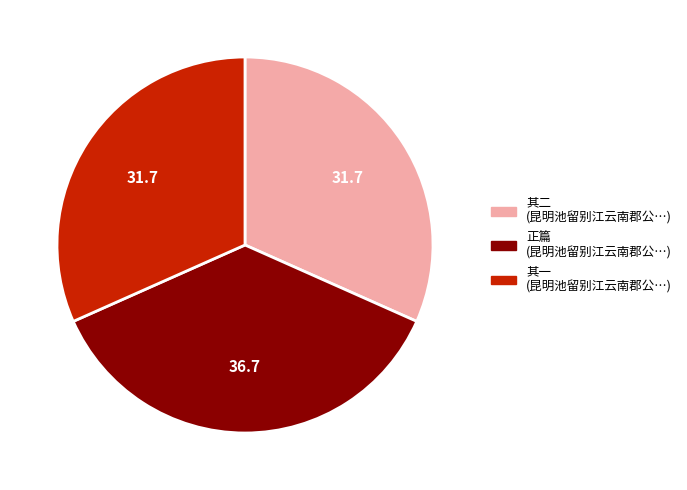

Count the number of slices in the pie.

3